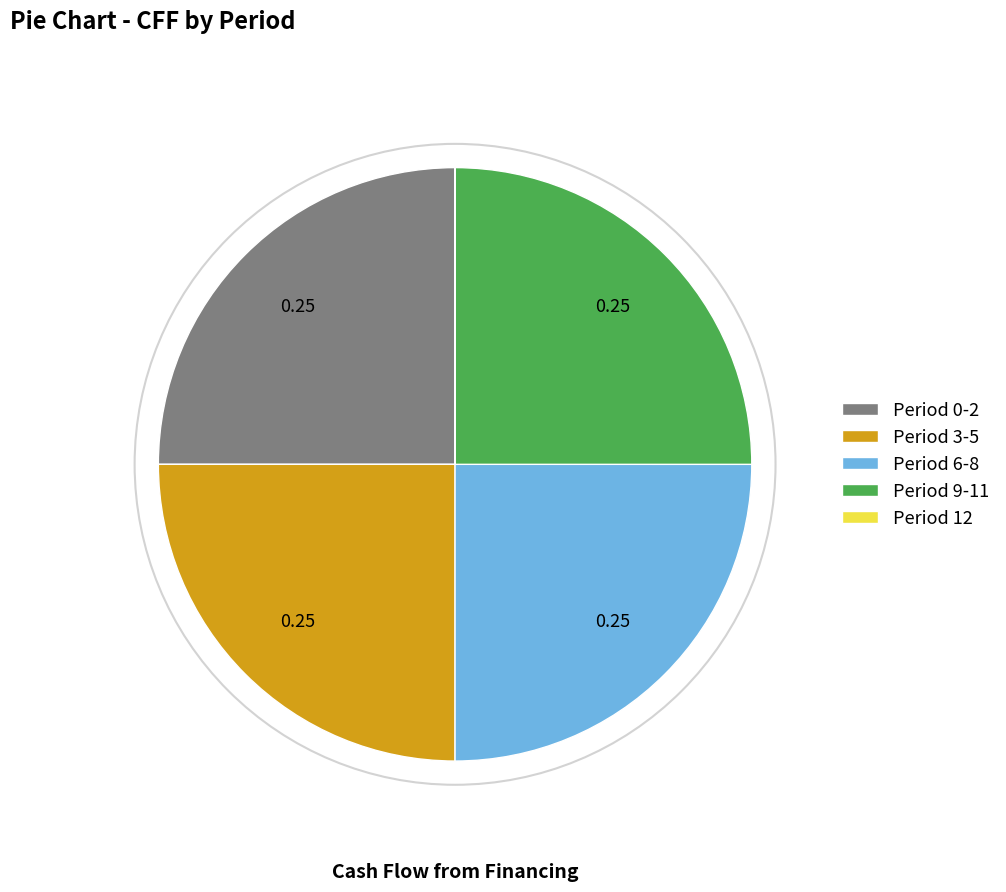

What is the ratio of the value at Period 0-2 to the value at Period 9-11?

1.0